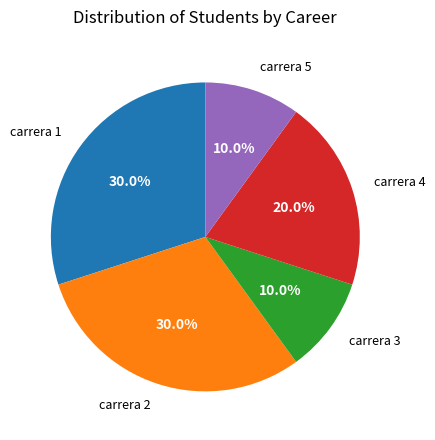

Combined, what portion of the pie is carrera 2 and carrera 3?

40.0%